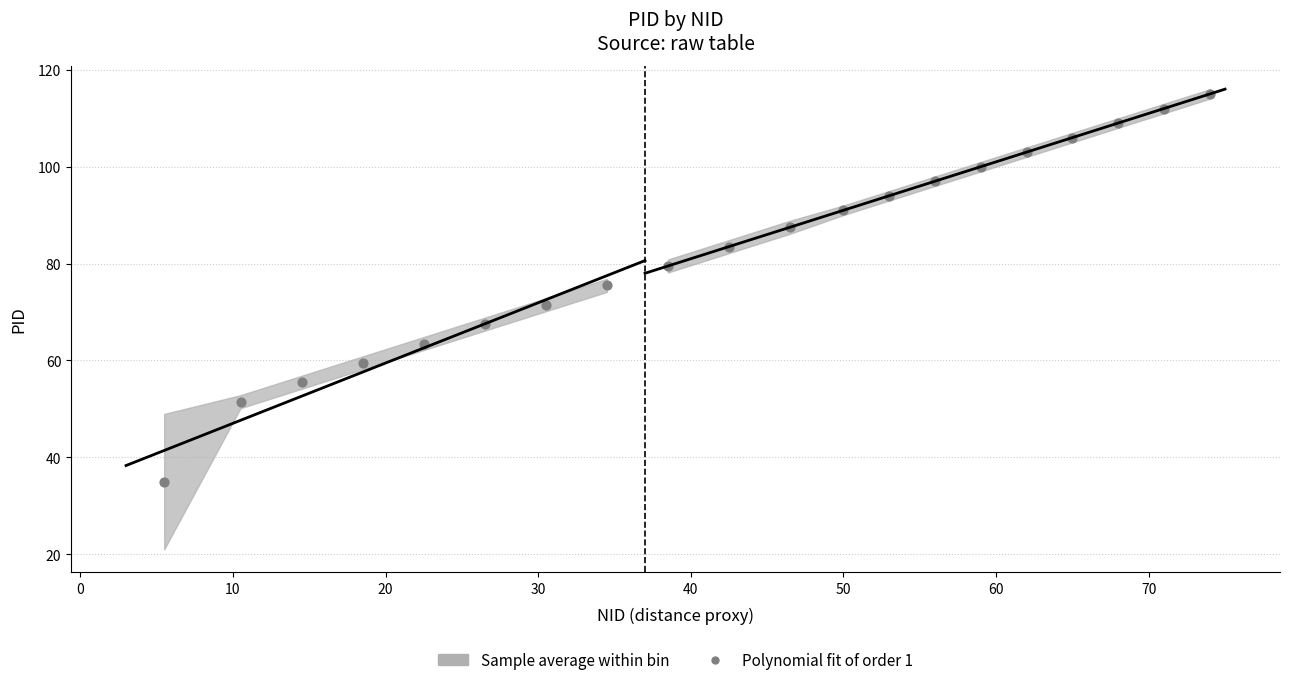

Approximately how many times larger is the value at 0 compared to 30?

0.8